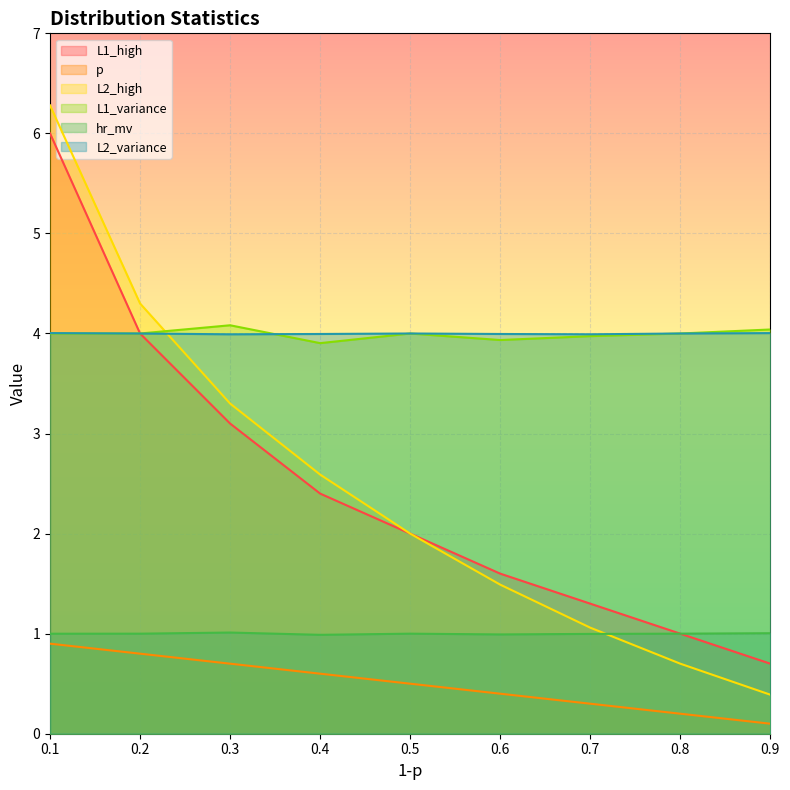

What is the average value of the L2_variance series?

4.0